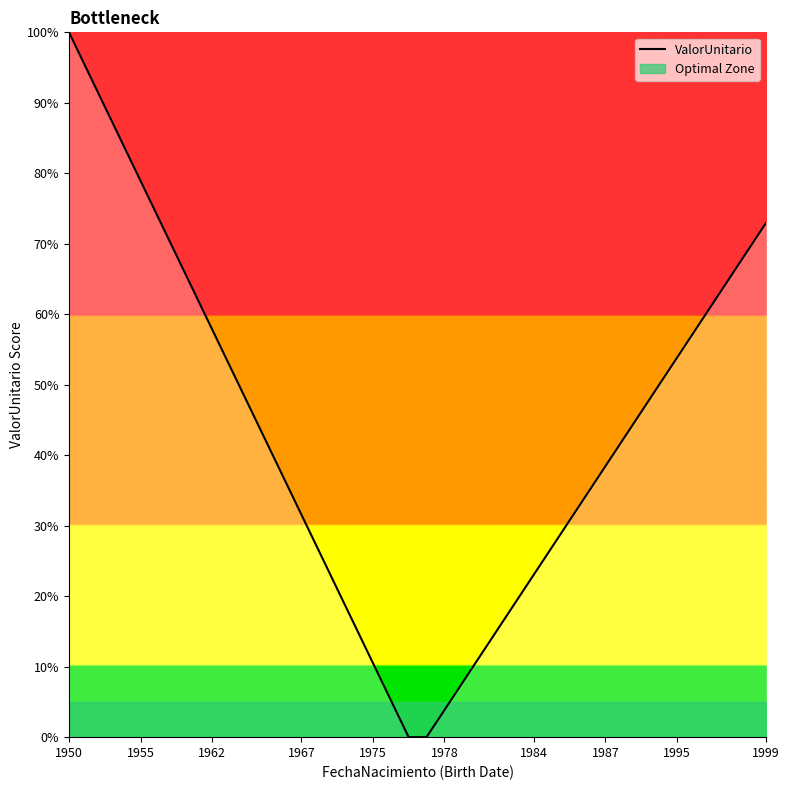

True or false: ValorUnitario has a value of 38.4 at 1987.

True